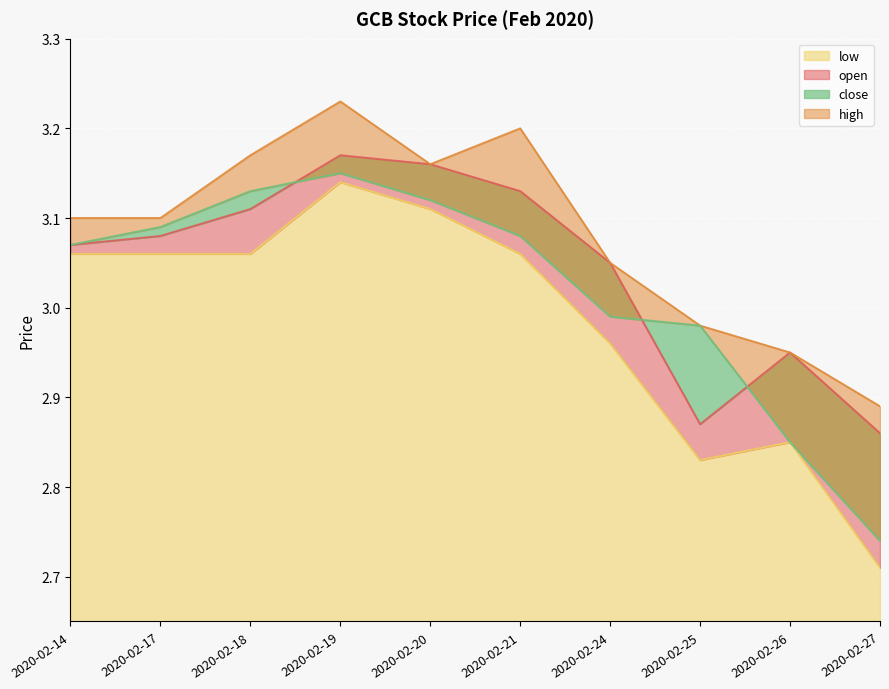

Does the chart display data point markers on the line(s)?

No